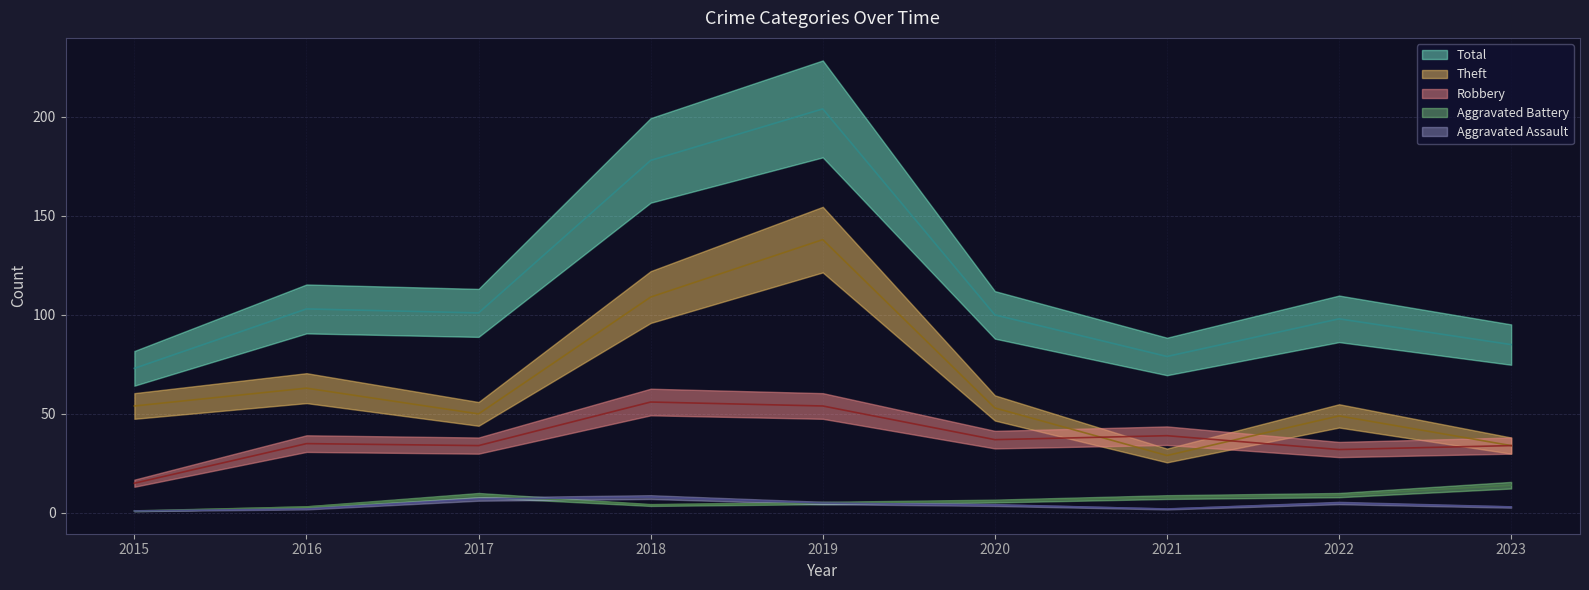

How many data points in Robbery are above 35?

4